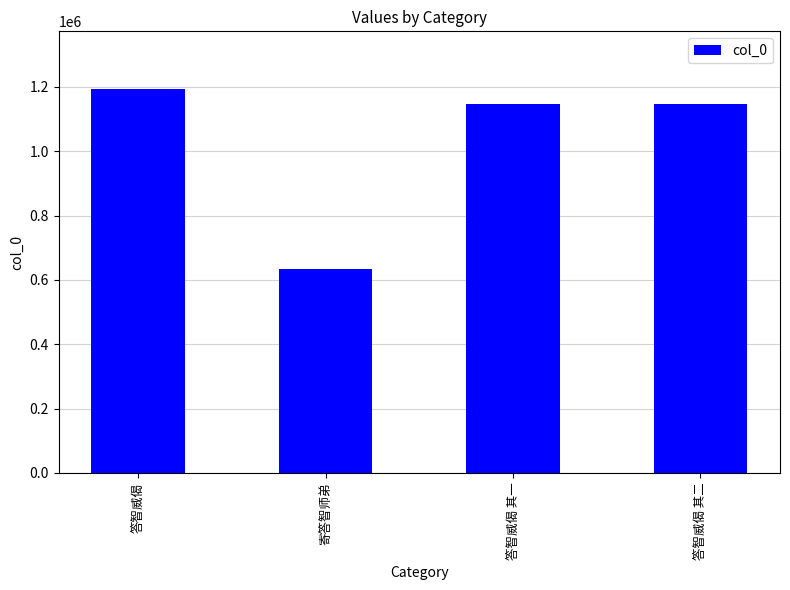

What is the label of the 2nd bar from the right?

答智威偈 其一